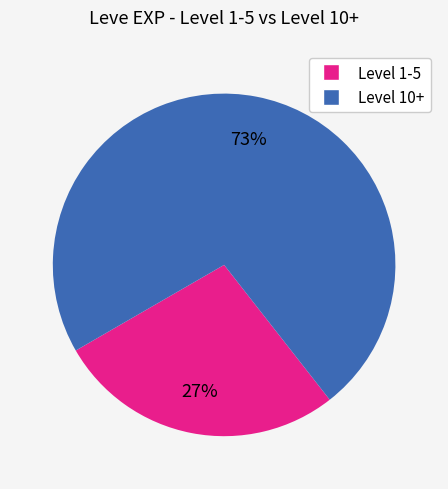

Which slice represents more than half of the pie?

Level 10+